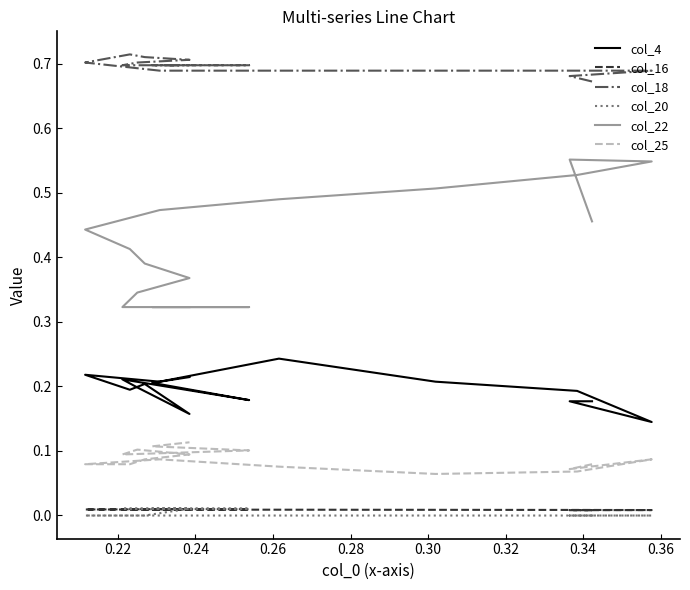

How many lines are shown in the chart?

6